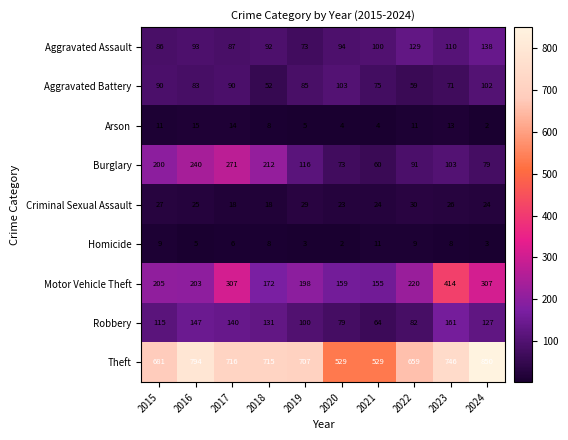

What is the maximum value for Criminal Sexual Assault?

30